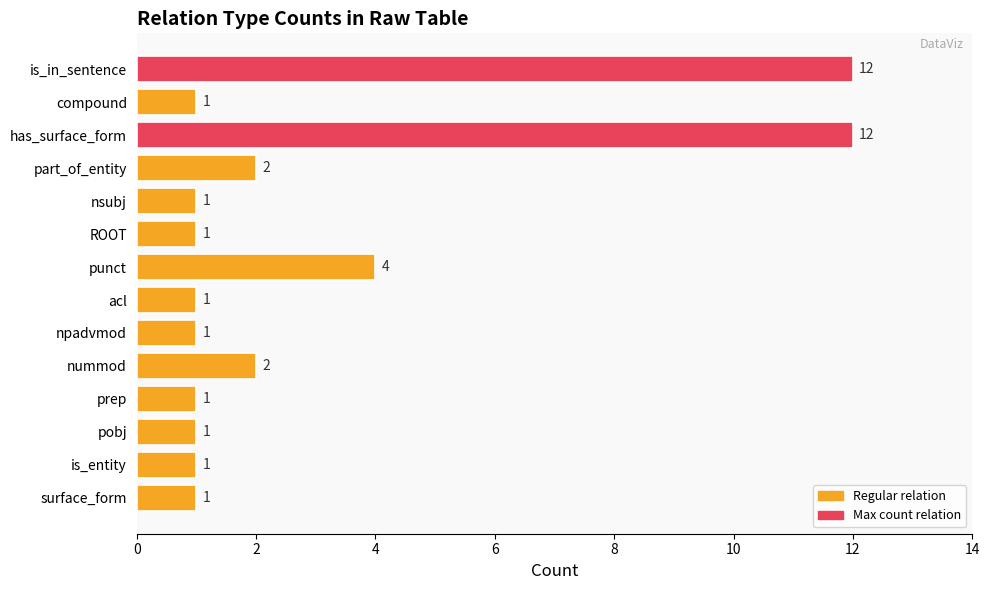

Reading top to bottom, transcribe all the data shown in this chart.

12	1	12	2	1	1	4	1	1	2	1	1	1	1